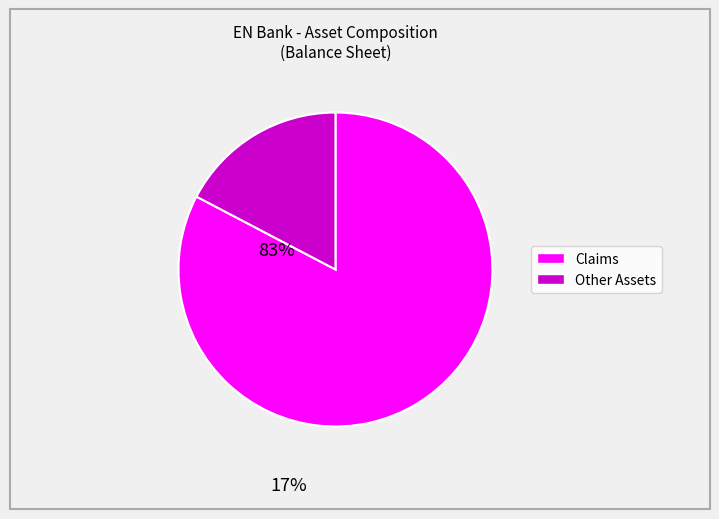

Is there a majority slice in this chart?

Yes